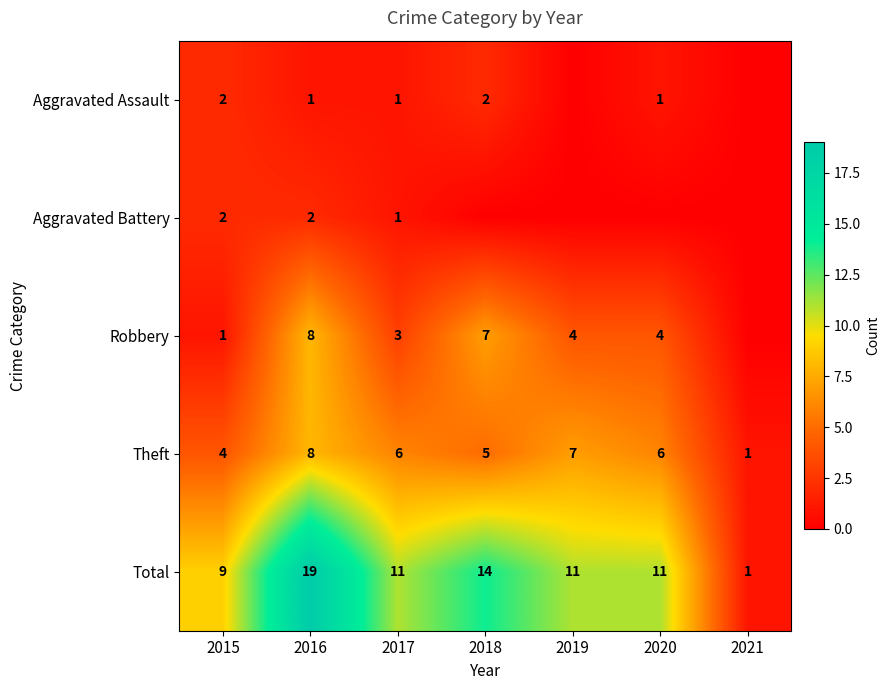

Which has a higher value, 2015 or 2020?

2015